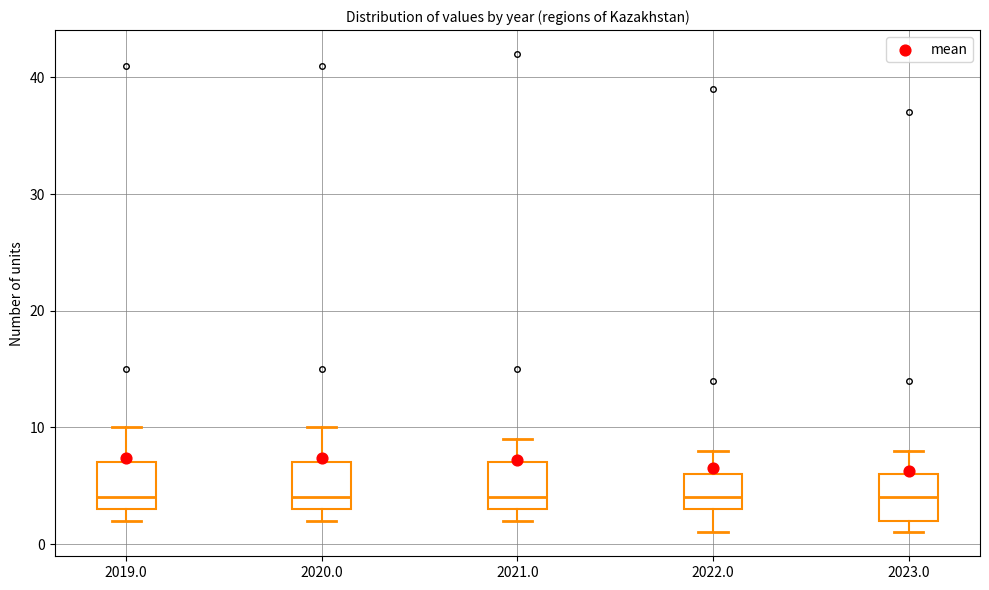

Reading left to right, read every box against the y-axis: the position of its median line, the range the box covers, and the ends of its whiskers. The values are not printed on the chart, so give them approximately, as read against the axis.

2019.0: median 4, box 3 to 7, whiskers 2 to 10
2020.0: median 4, box 3 to 7, whiskers 2 to 10
2021.0: median 4, box 3 to 7, whiskers 2 to 9
2022.0: median 4, box 3 to 6, whiskers 1 to 8
2023.0: median 4, box 2 to 6, whiskers 1 to 8